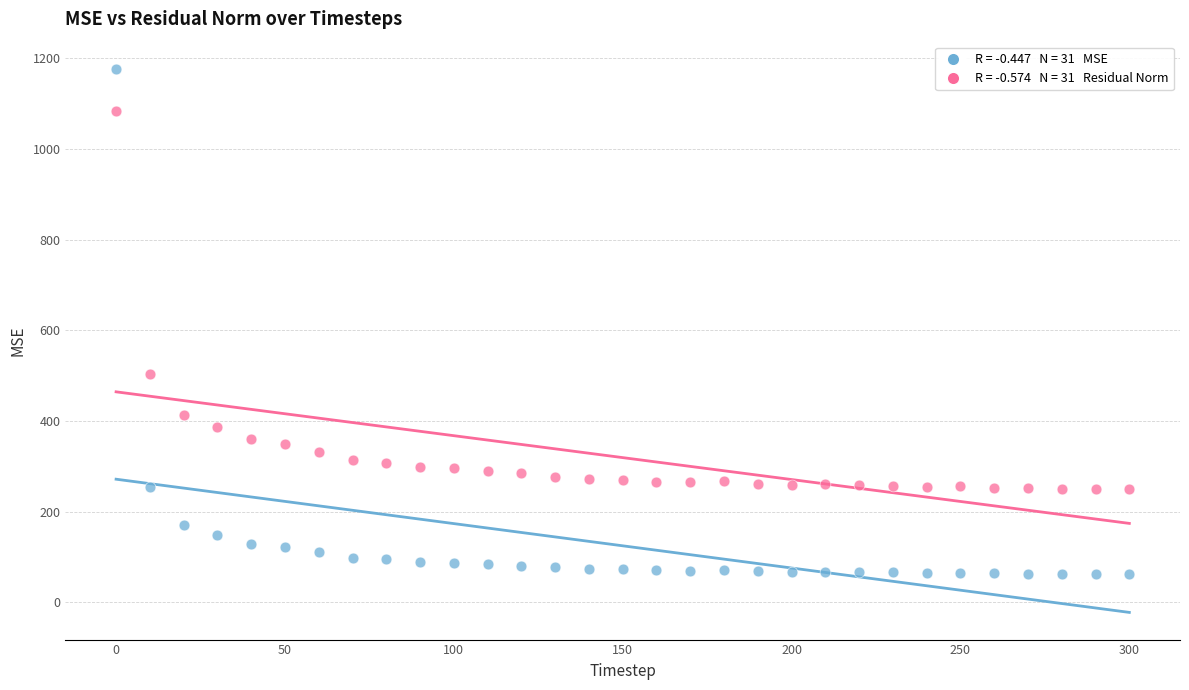

Across all data points, what is the range of Y values (max minus min)?

1114.5